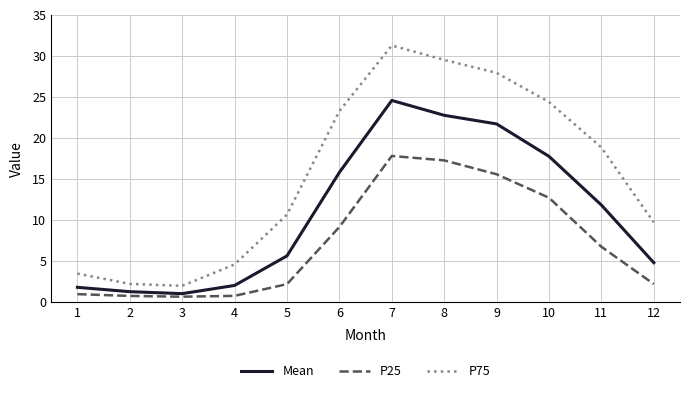

At which category does the chart reach its peak across all series?

7